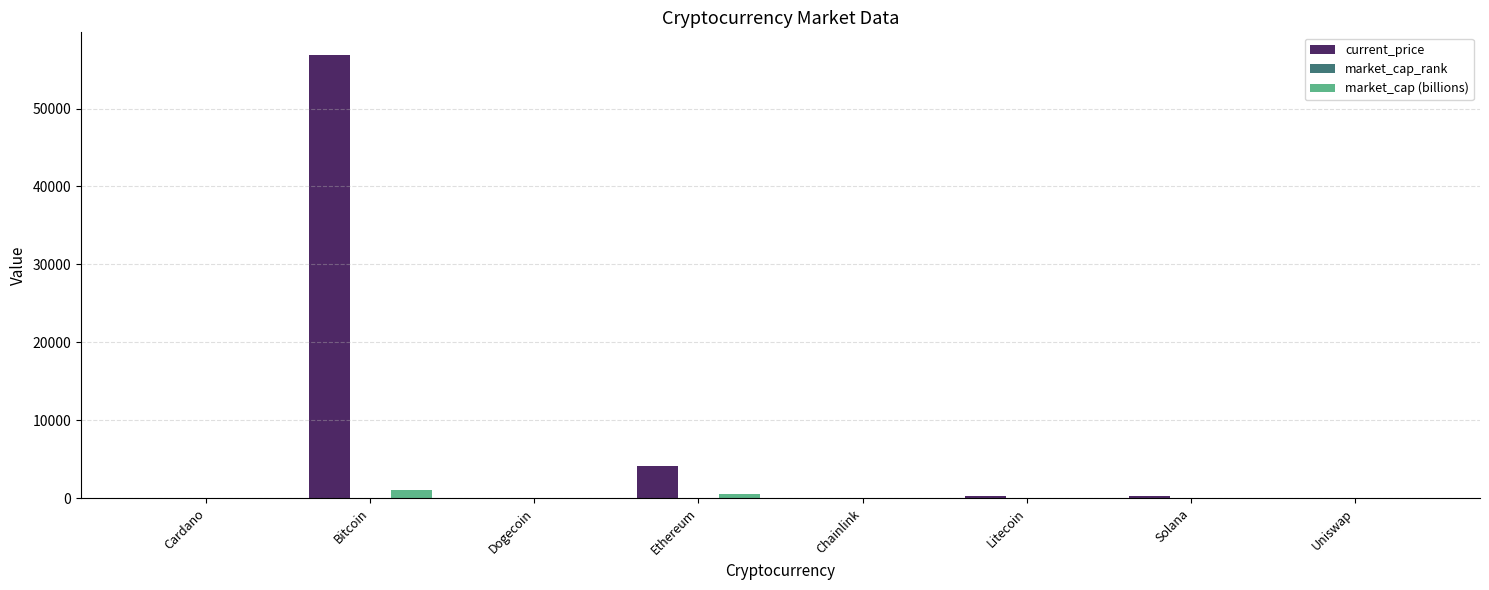

Are the bars horizontal?

No